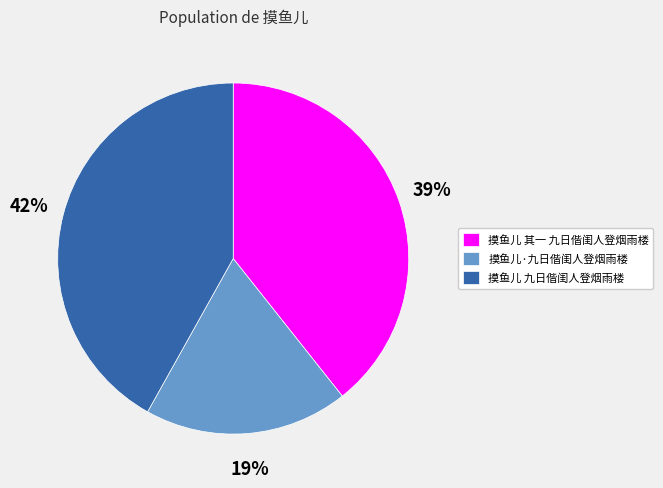

Combined, do 摸鱼儿 其一 九日偕闺人登烟雨楼 and 摸鱼儿·九日偕闺人登烟雨楼 account for over 50%?

Yes